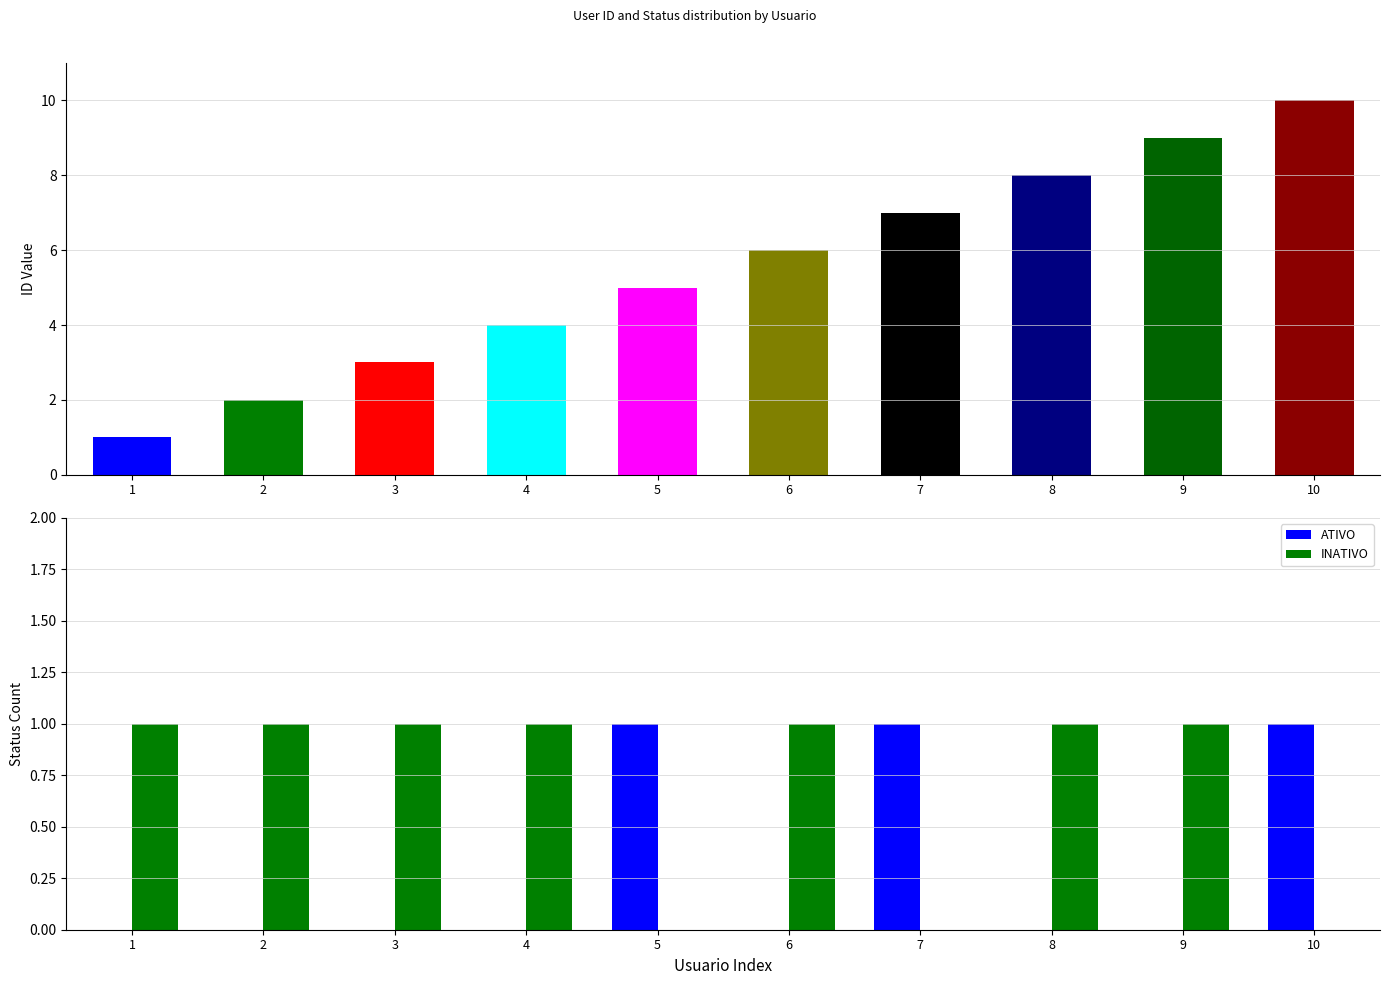

How many distinct data groups are displayed?

2